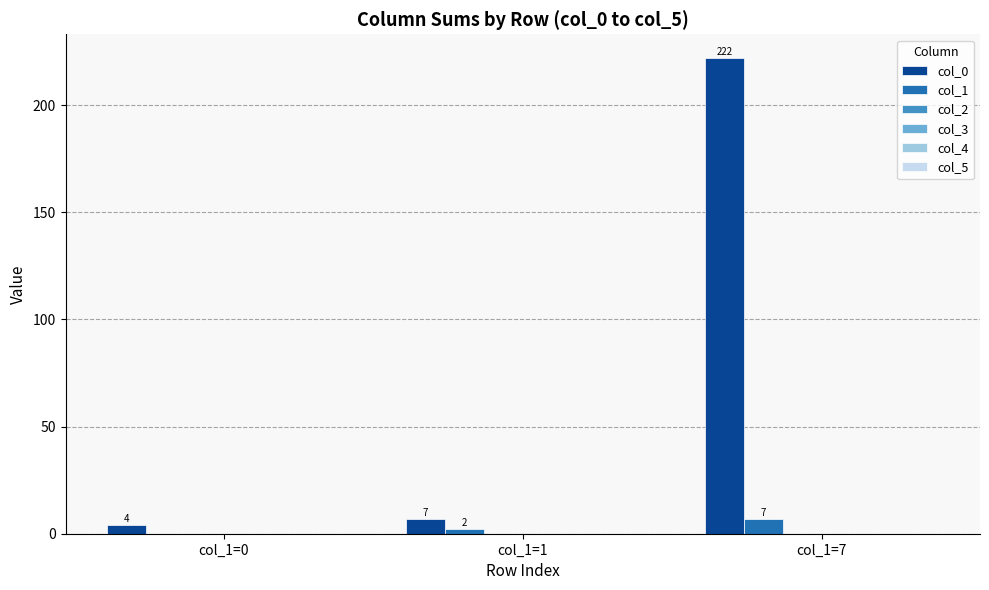

What is the sum of all col_0 values?

233